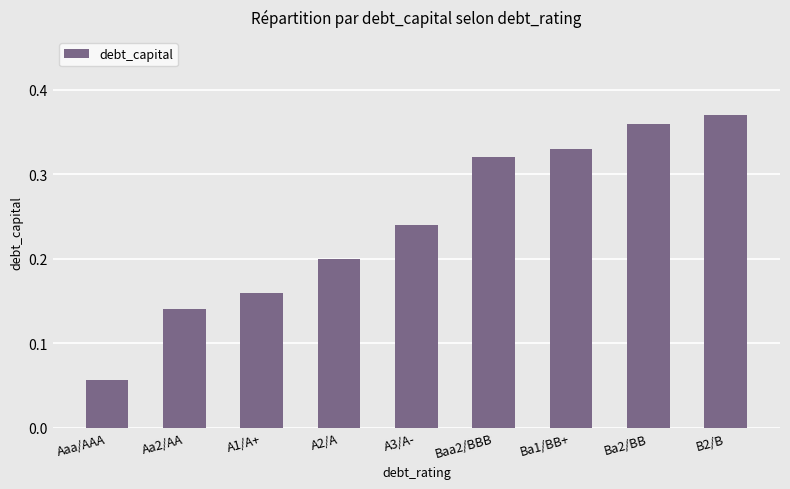

What is the change in value from Aaa/AAA to Aa2/AA?

+0.1